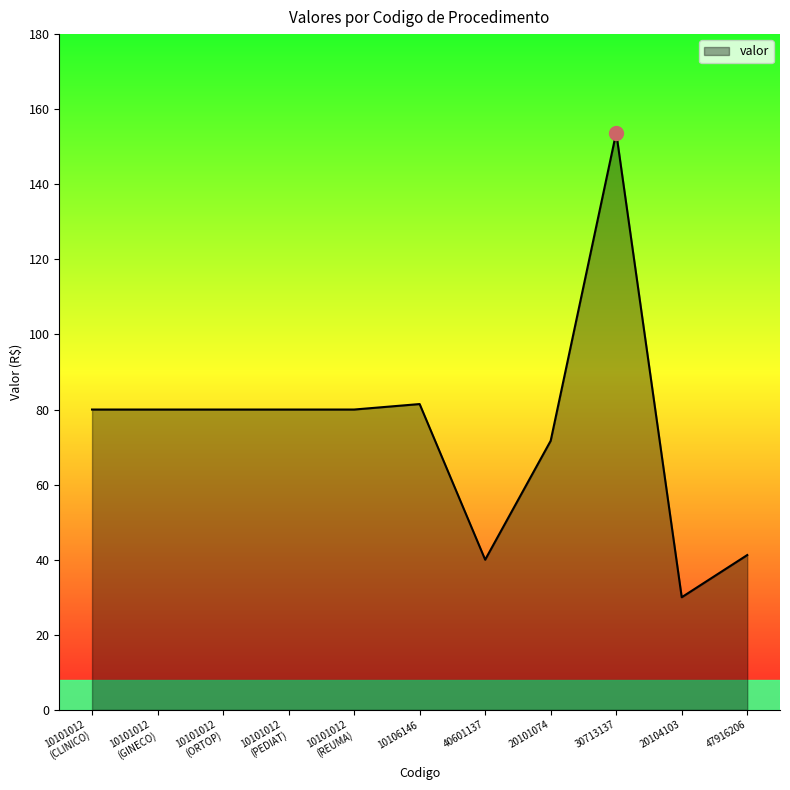

At which category does the chart reach its minimum across all series?

20104103